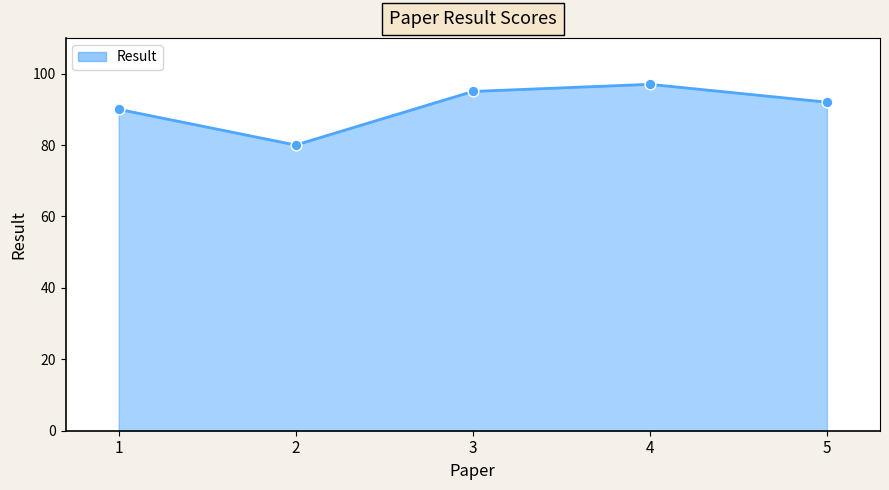

Approximately how many times larger is the value at 5 compared to 4?

0.9